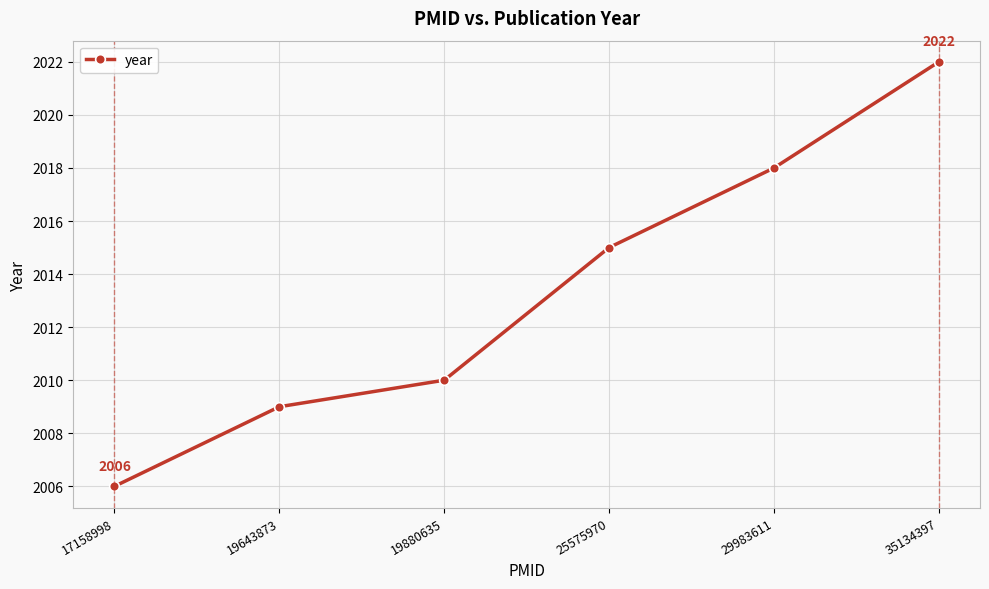

How many series are shown in this chart?

1